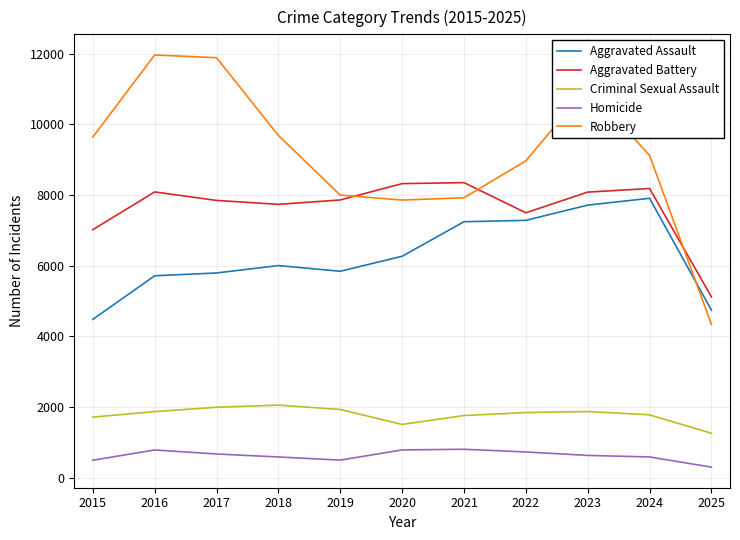

At which label does Homicide first exceed 632?

2016